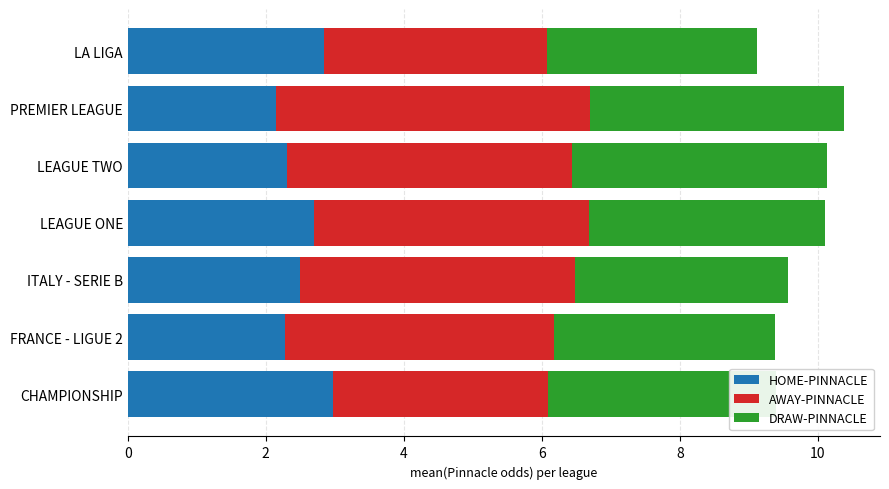

What is the maximum value for HOME-PINNACLE?

3.0